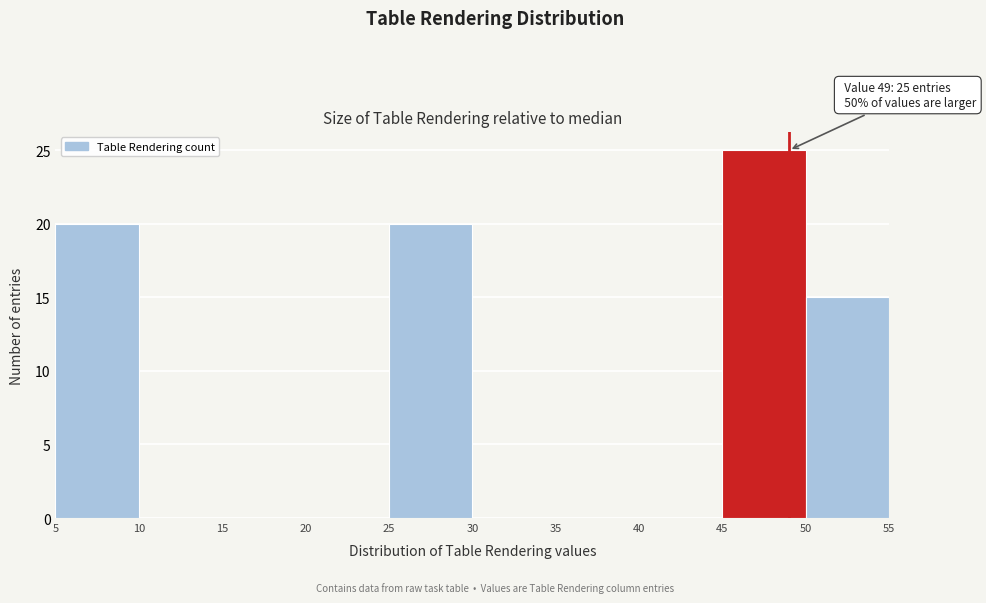

Over which range of the x-axis is the bar tallest?

45 to 50